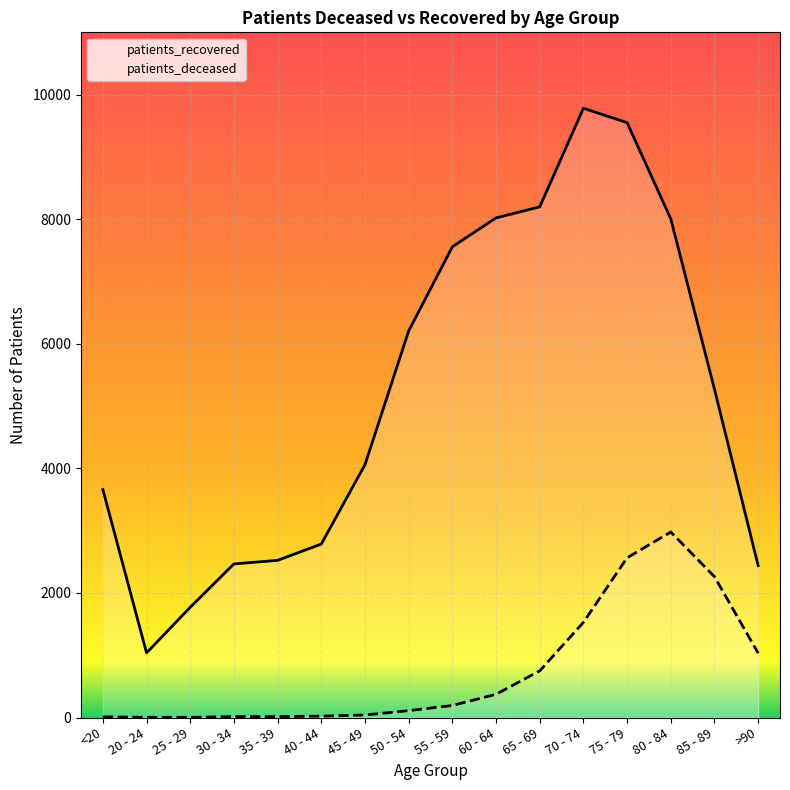

Which has a higher value, 45 - 49 or 80 - 84?

80 - 84